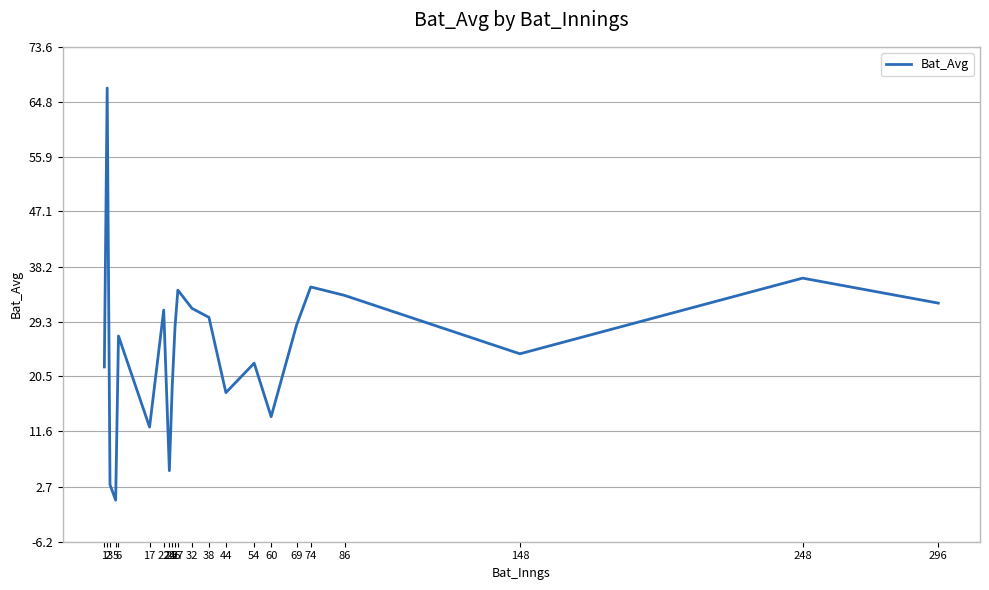

Does the chart have visible grid lines?

Yes